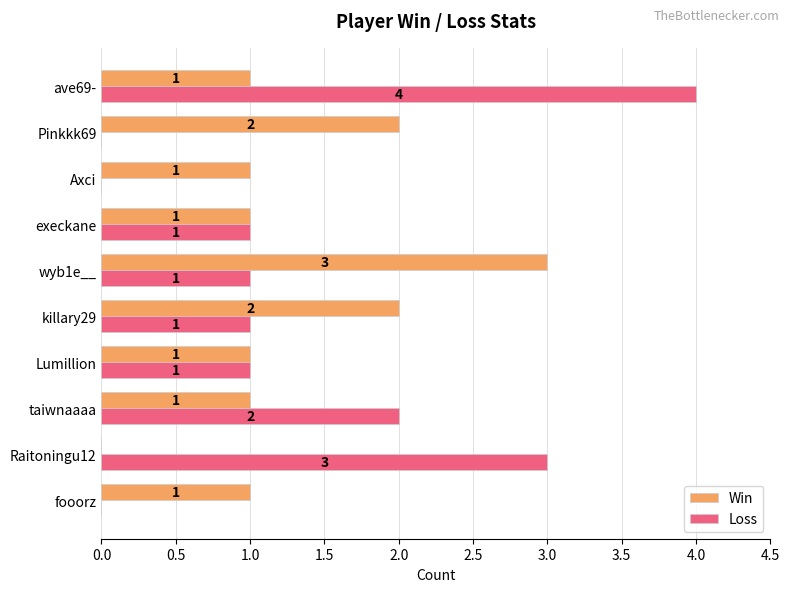

What is the sum of all Loss values?

13